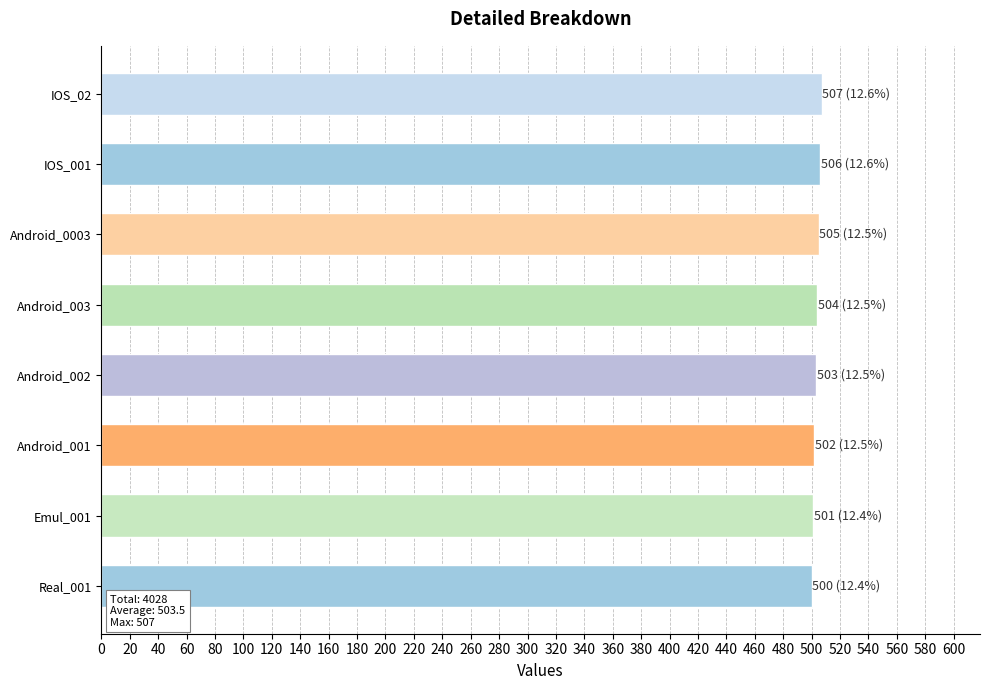

Is it true that the value at Android_001 is 270?

False